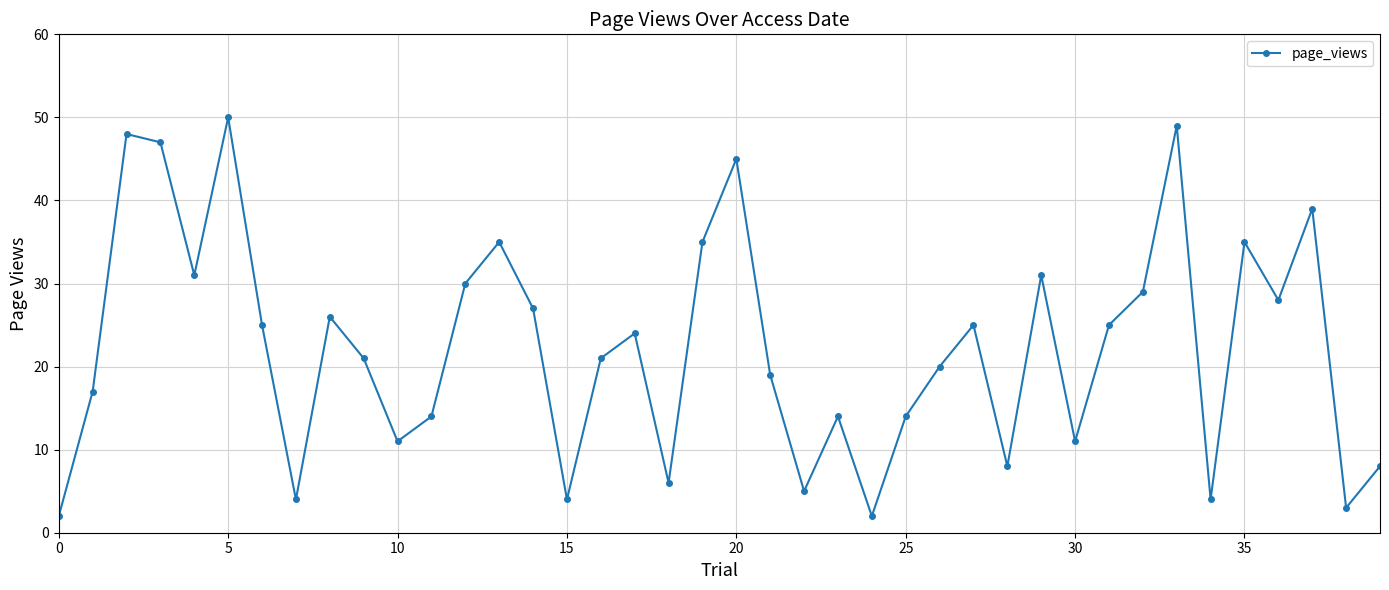

True or false: there are more than 0 points higher than both neighbors.

True